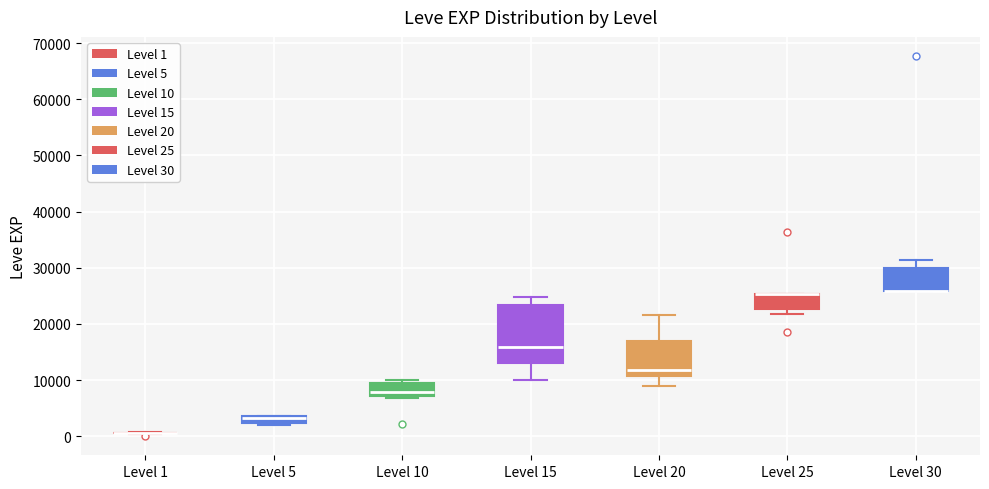

Comparing the boxes themselves (not the whiskers), which one is the tallest?

Level 15